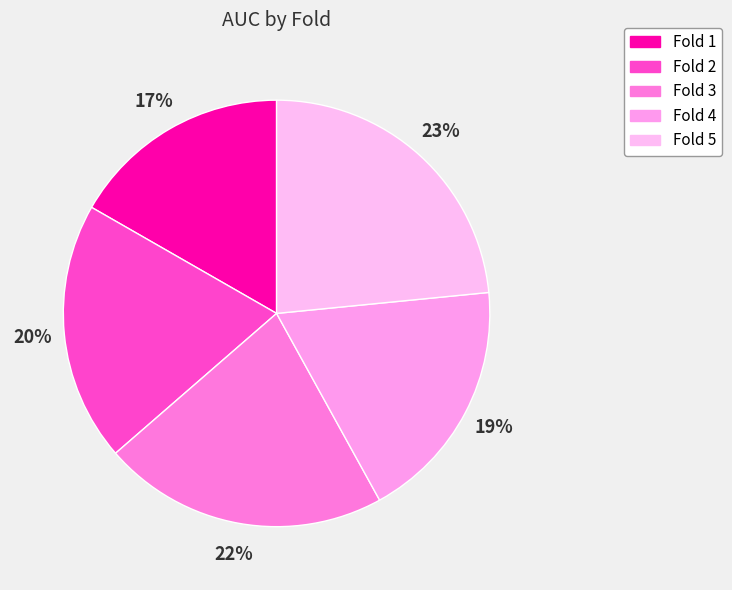

Which slice is the smallest?

Fold 1